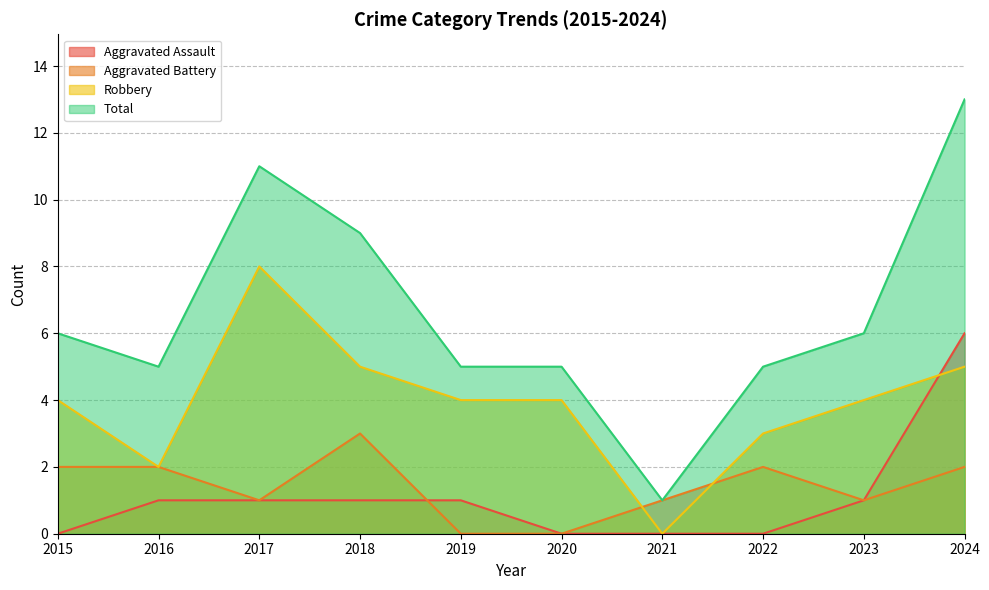

How many lines are shown in the chart?

4